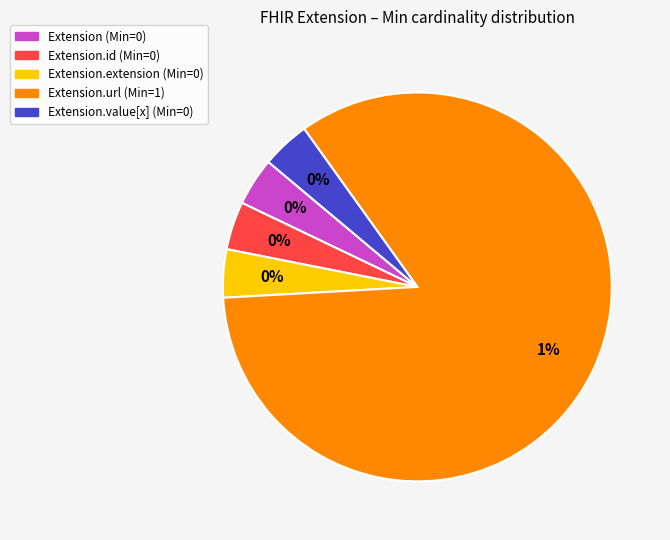

What is the smallest slice in the pie chart?

Extension